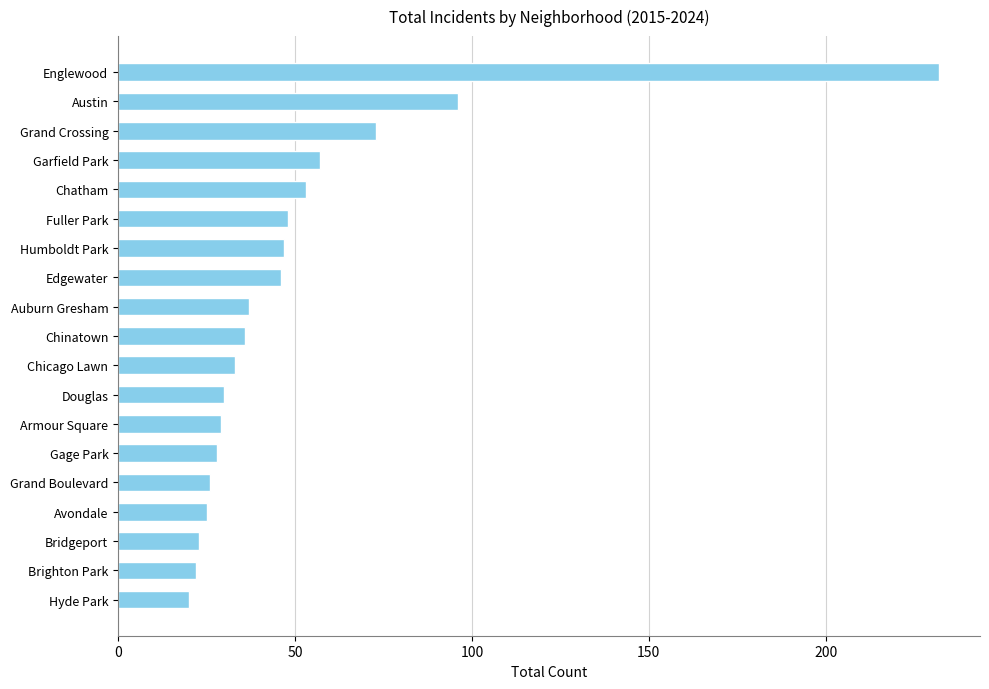

What is the maximum value shown in the chart?

232